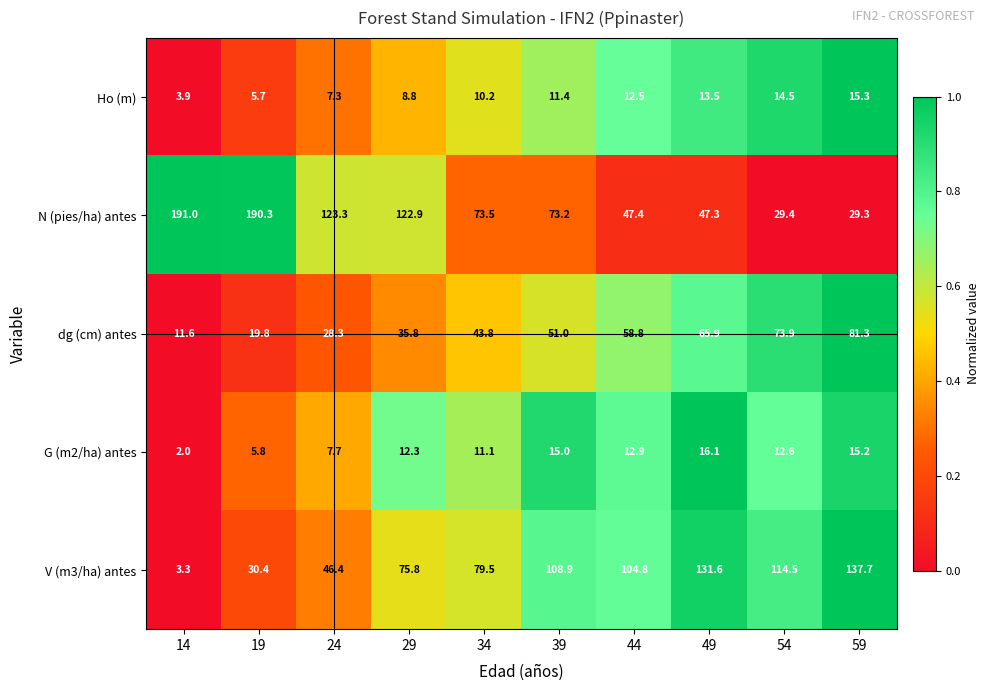

What is the spread (max minus min) of values at 34?

69.3